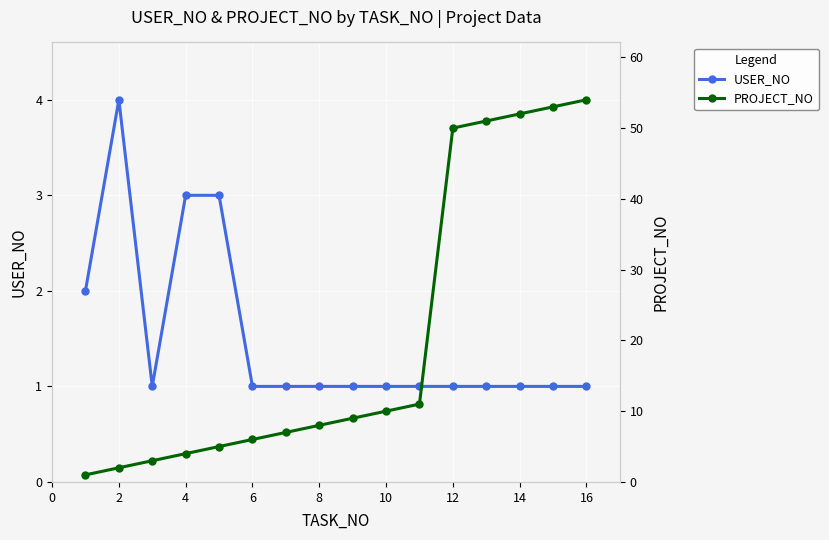

What is the highest value of the PROJECT_NO series?

54